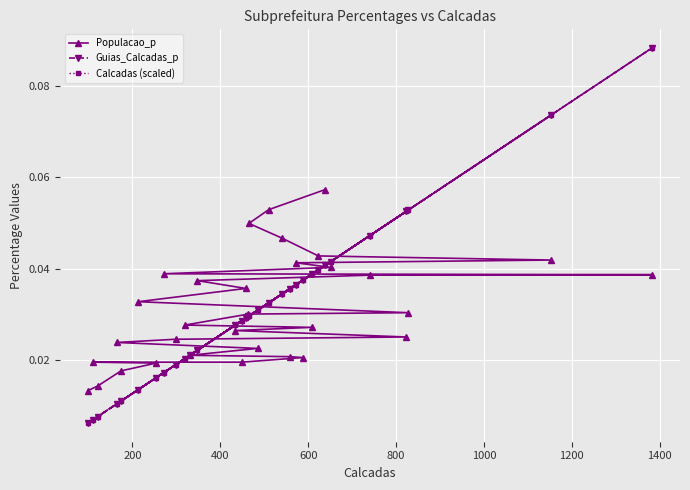

What is the difference between the maximum and minimum values in the Guias_Calcadas_p series?

0.1